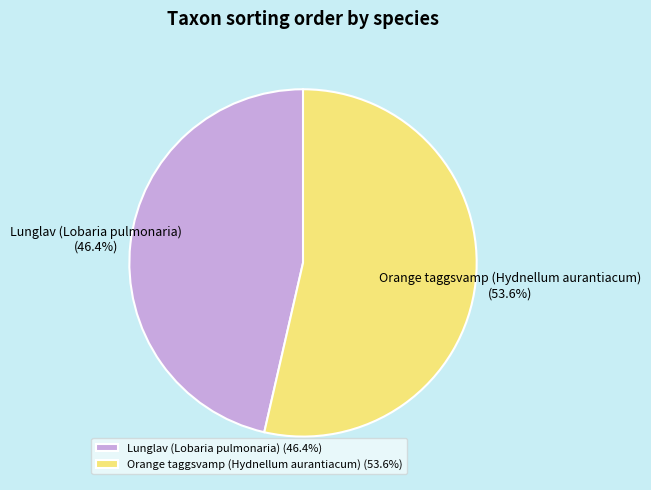

To the nearest percent, what is the difference between the largest and smallest slice percentages?

7%